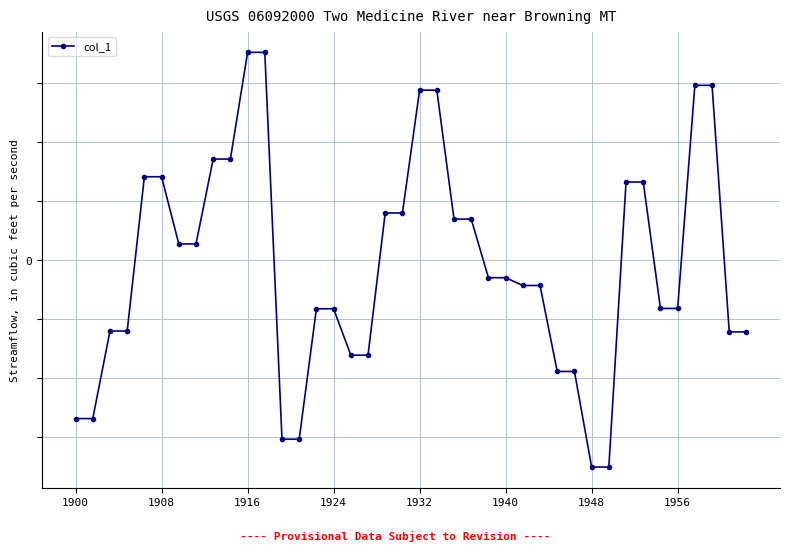

At which category does the chart reach its peak across all series?

1916